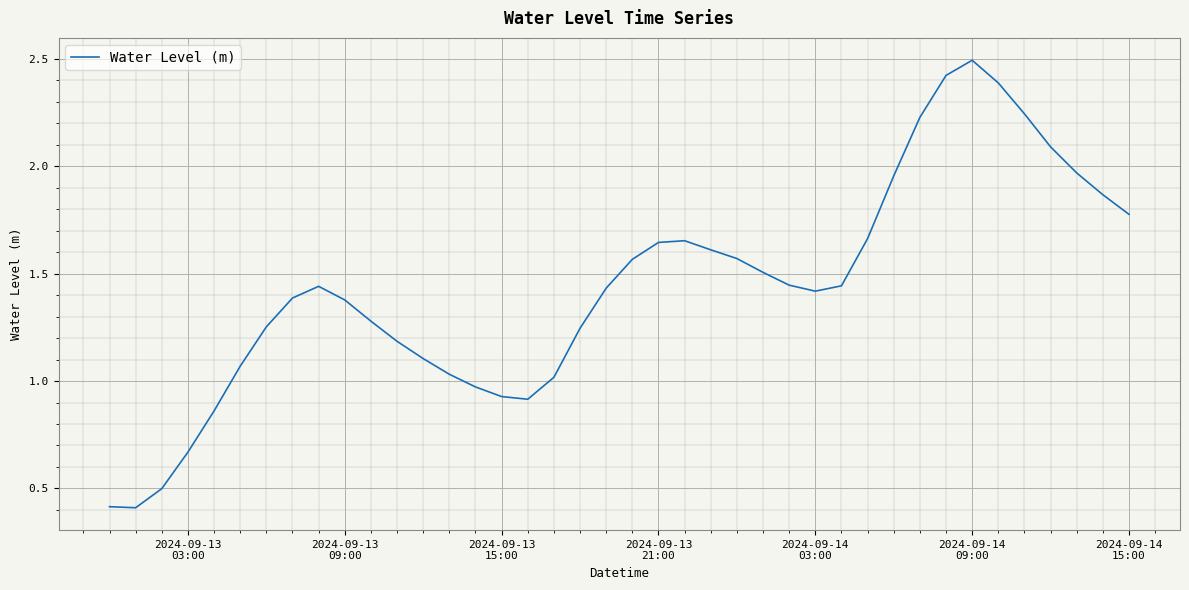

How many values are below 1?

8